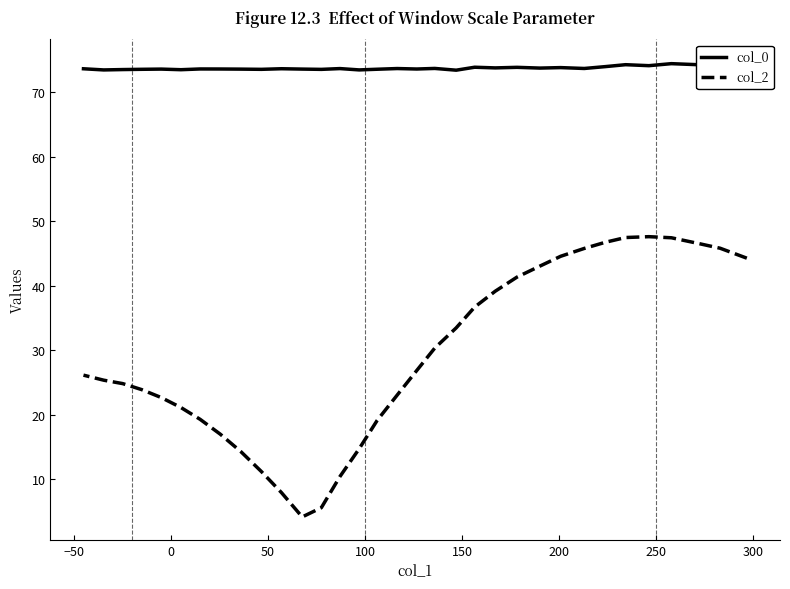

What is the sum of all col_2 values?

957.7